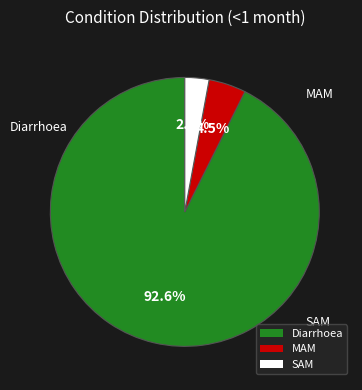

What is the largest slice in the pie chart?

Diarrhoea